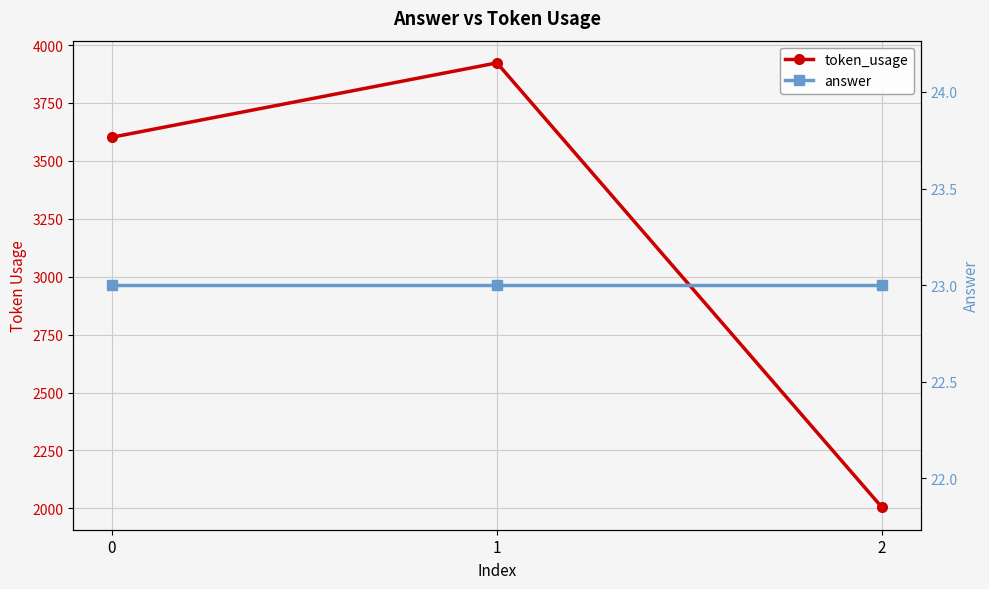

Is it true that answer equals 32 at 2?

False